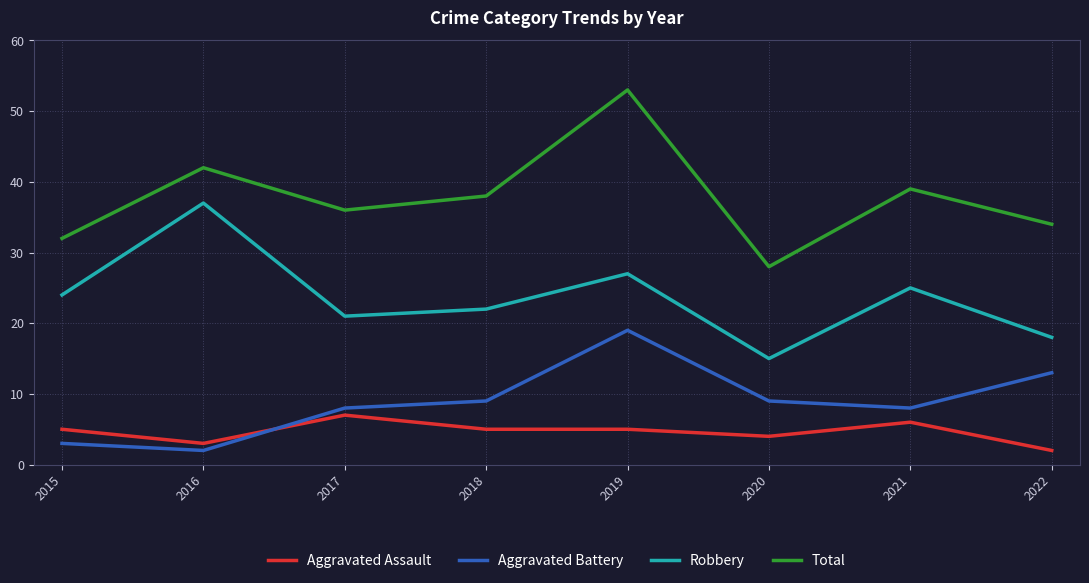

True or false: Total and Aggravated Battery intersect in this chart.

False